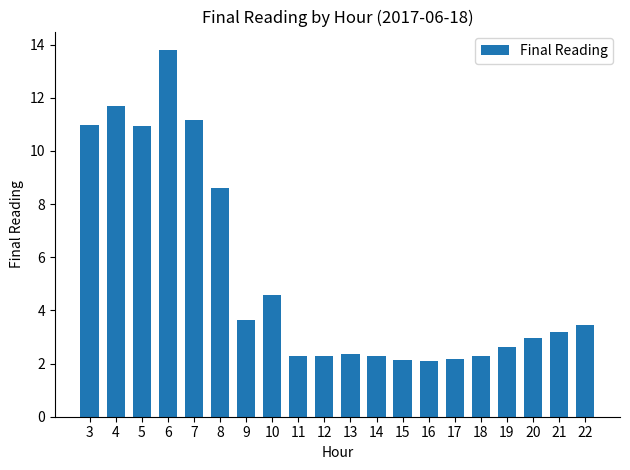

What is the value of the 16th bar from the left?

2.3